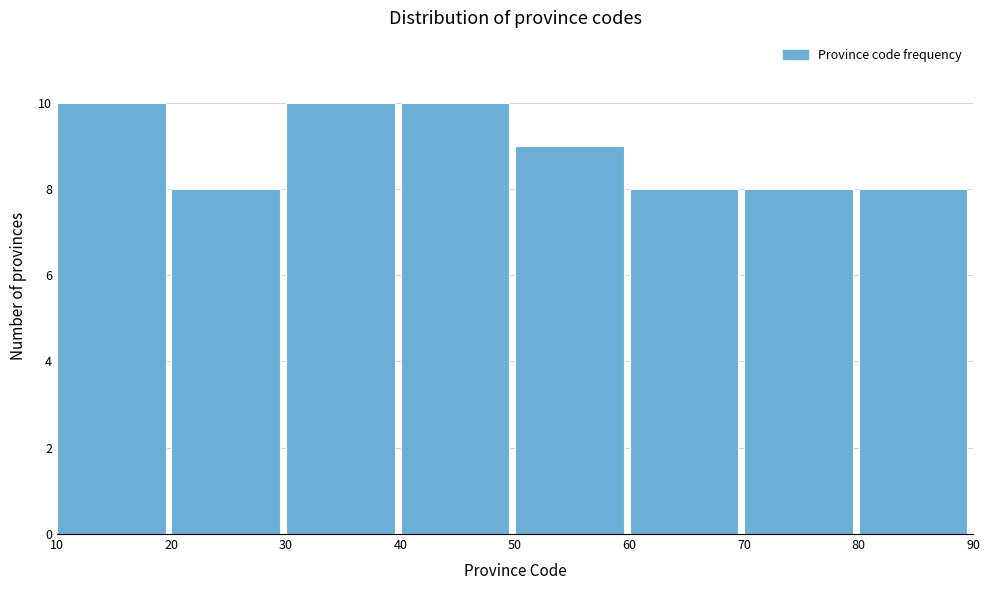

Reading left to right, transcribe this chart: for each bar, give the range it covers on the x-axis and its height. The values are not printed on the chart, so give them approximately, as read against the axis.

10 to 20: 10
20 to 30: 8
30 to 40: 10
40 to 50: 10
50 to 60: 9
60 to 70: 8
70 to 80: 8
80 to 90: 8